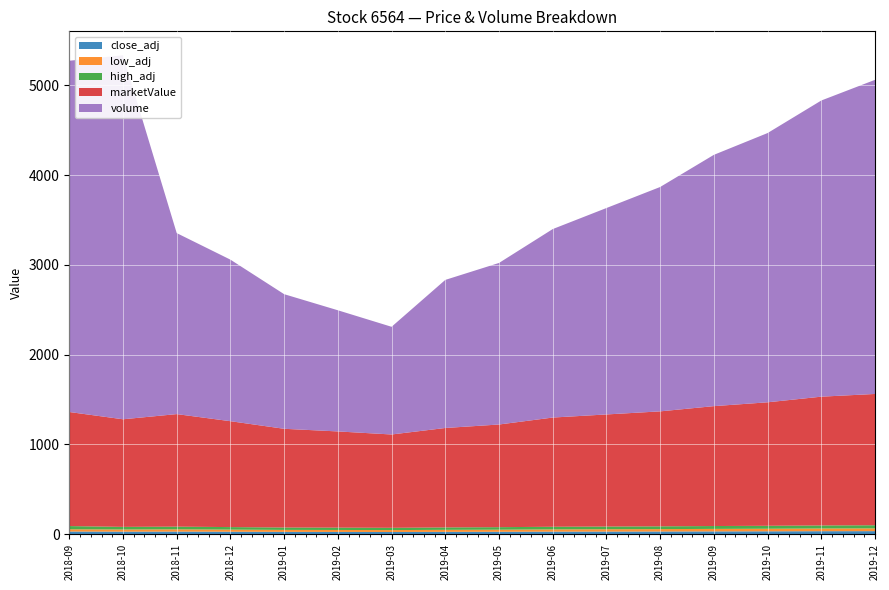

Reading left to right, transcribe all the data shown in this chart.

close_adj: 27.9	26.5	27.2	25.8	24.1	23.5	22.8	24.3	25.1	26.7	27.4	28.1	29.3	30.2	31.5	32.1
low_adj: 25.2	24.0	25.2	23.5	22.0	21.8	21.2	22.5	23.5	25.0	26.0	26.8	27.9	28.8	30.1	30.8
high_adj: 35.6	29.1	29.9	28.0	26.5	25.9	25.2	26.8	27.8	29.2	30.0	30.9	31.9	32.8	34.0	34.9
marketValue: 1271.0	1199.0	1254.0	1180.0	1100.0	1072.0	1040.0	1108.0	1144.0	1217.0	1249.0	1281.0	1336.0	1376.0	1435.0	1463.0
volume: 3914.0	4056.0	2017.0	1800.0	1500.0	1350.0	1200.0	1650.0	1800.0	2100.0	2300.0	2500.0	2800.0	3000.0	3300.0	3500.0